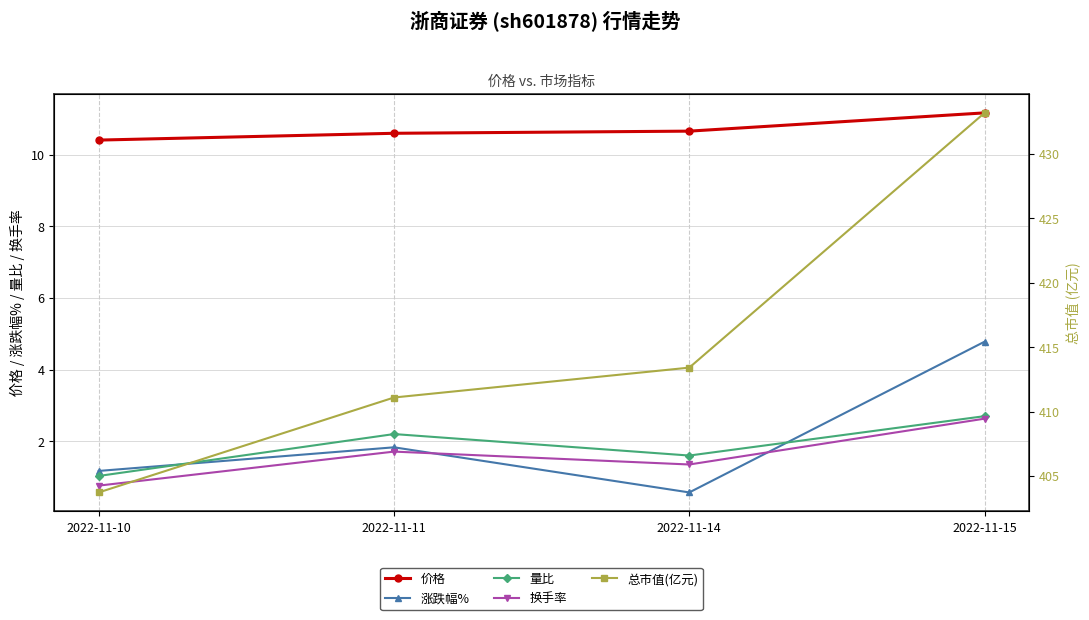

What is the difference between the highest and lowest values at 2022-11-15?

430.6